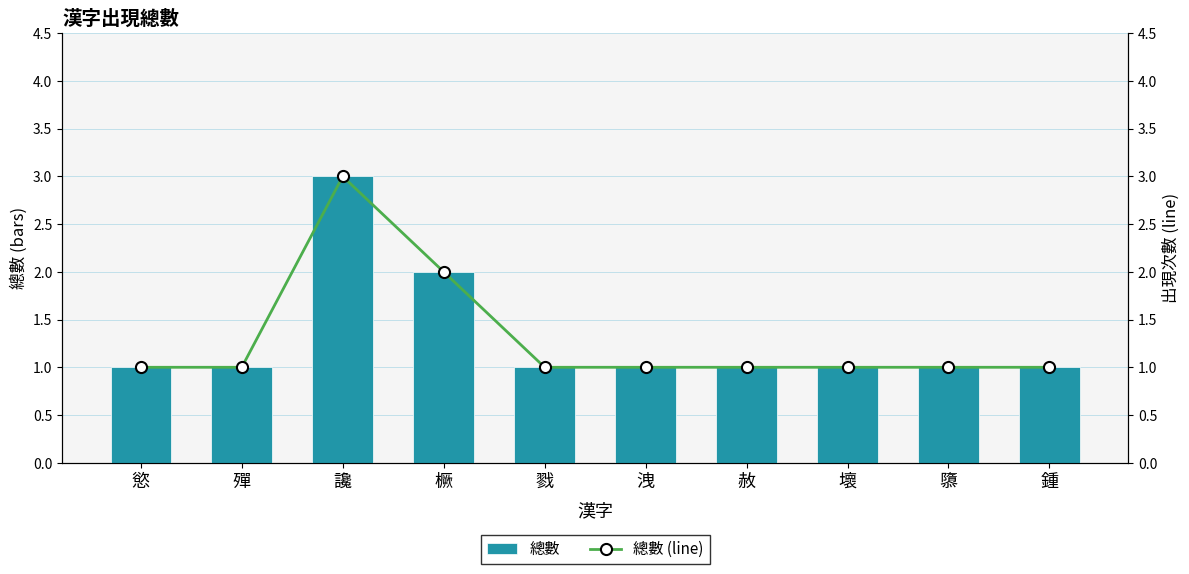

Rank the series at 赦 from highest to lowest value.

總數, 總數 (line)